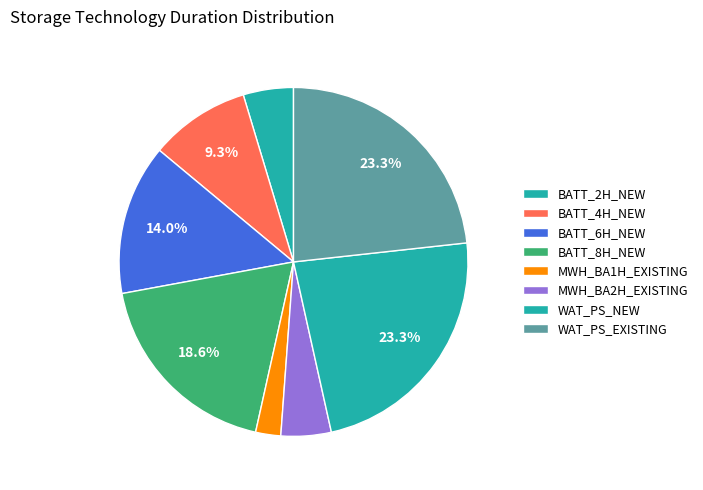

What is the smallest slice in the pie chart?

MWH_BA1H_EXISTING